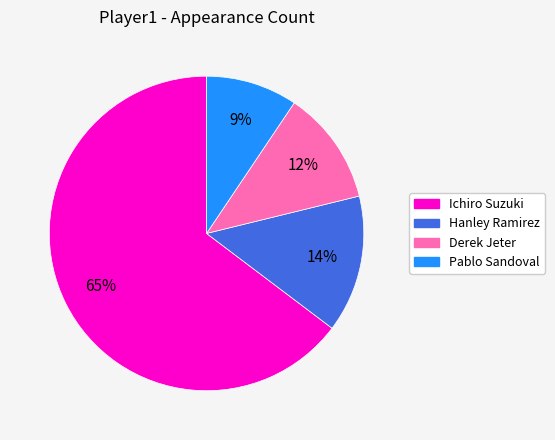

What is the smallest slice in the pie chart?

Pablo Sandoval